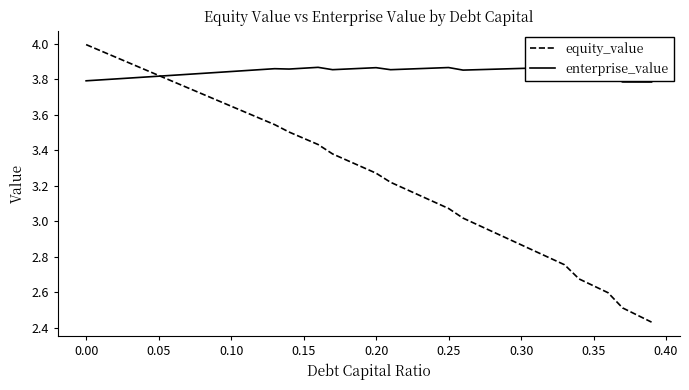

What is the total value across all series at 0.00?

7.8